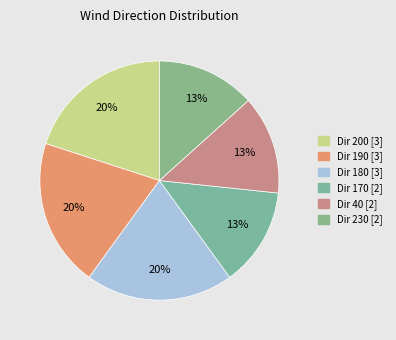

How many segments does this pie chart have?

6